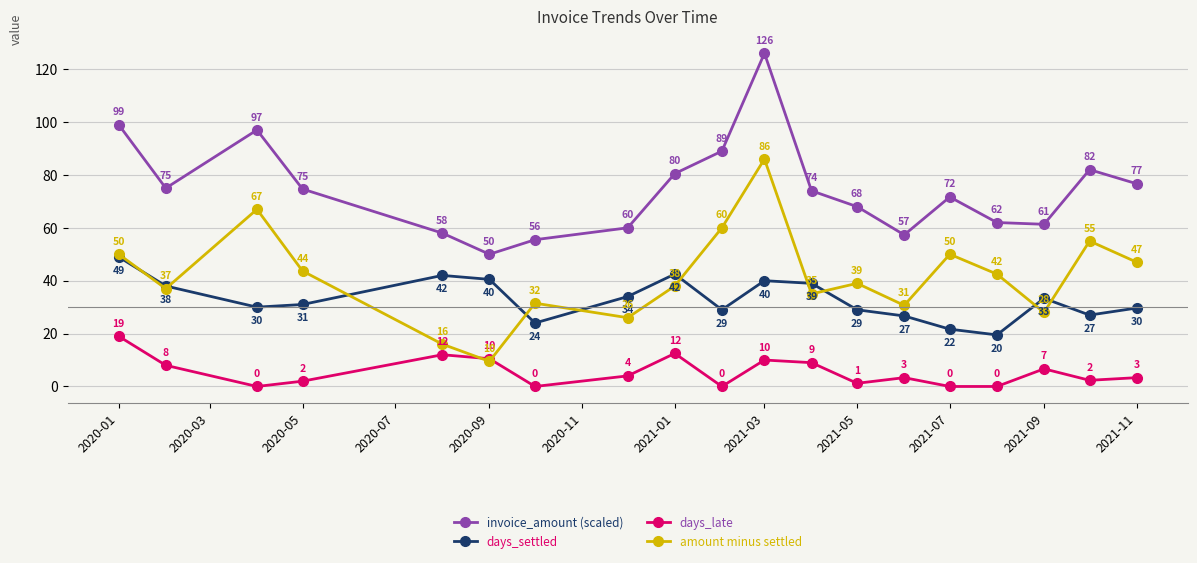

What is the average value of the days_settled series?

32.9